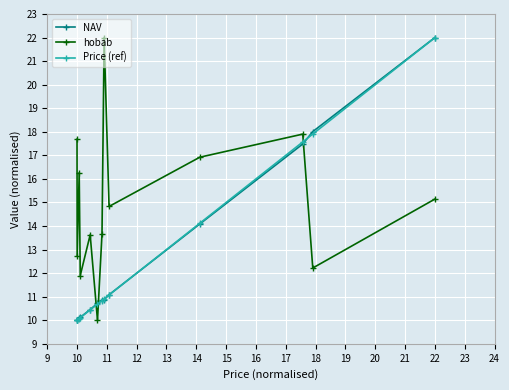

What is the value of the NAV point at the 9th from the left?

11.1